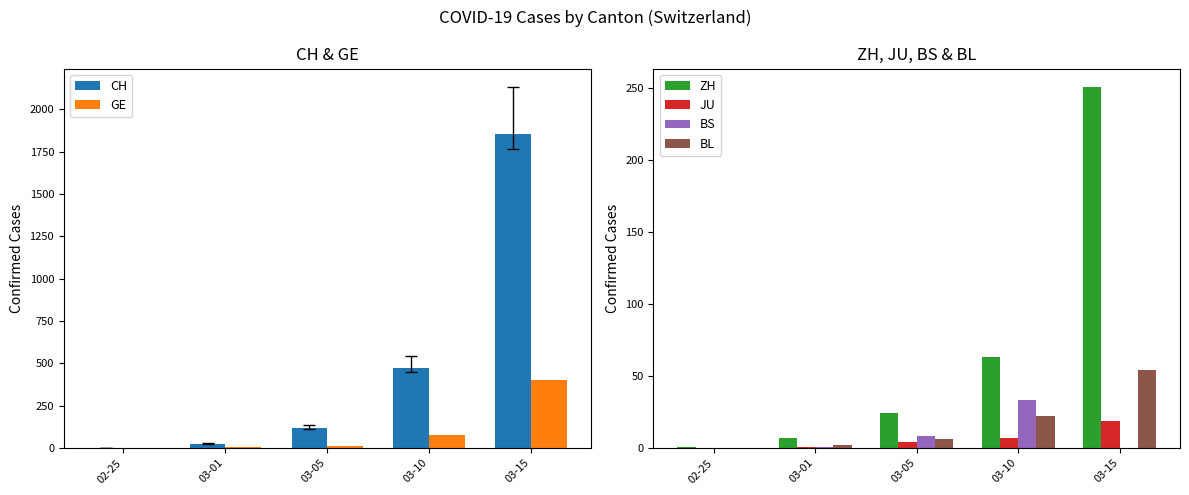

Where is JU nearest to the value 9?

03-10